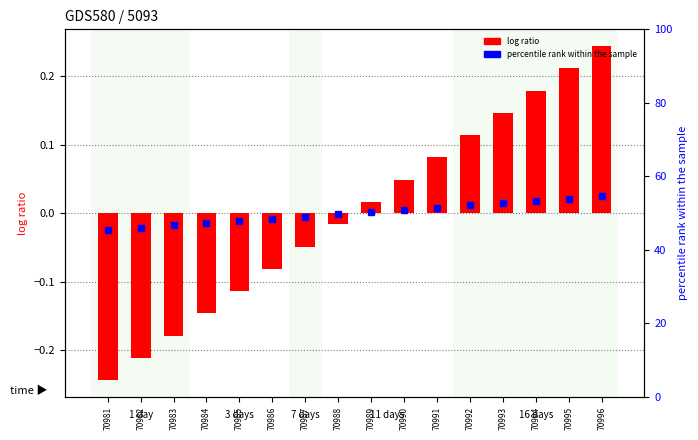

True or false: the data shows 0.1 at 70990.

False